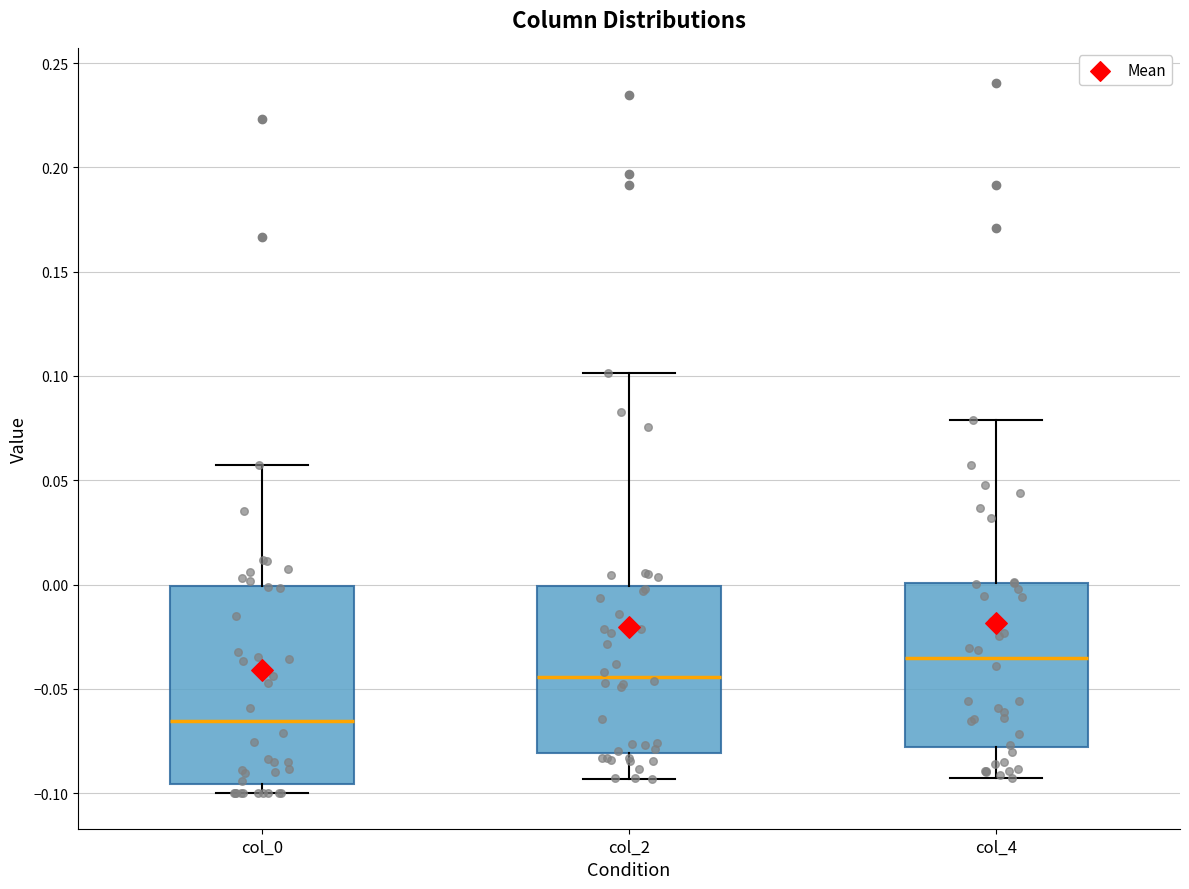

Reading left to right, read every box against the y-axis: the position of its median line, the range the box covers, and the ends of its whiskers. The values are not printed on the chart, so give them approximately, as read against the axis.

col_0: median -0.065, box -0.095 to 0.000, whiskers -0.100 to 0.055
col_2: median -0.045, box -0.080 to 0.000, whiskers -0.095 to 0.100
col_4: median -0.035, box -0.080 to 0.000, whiskers -0.095 to 0.080